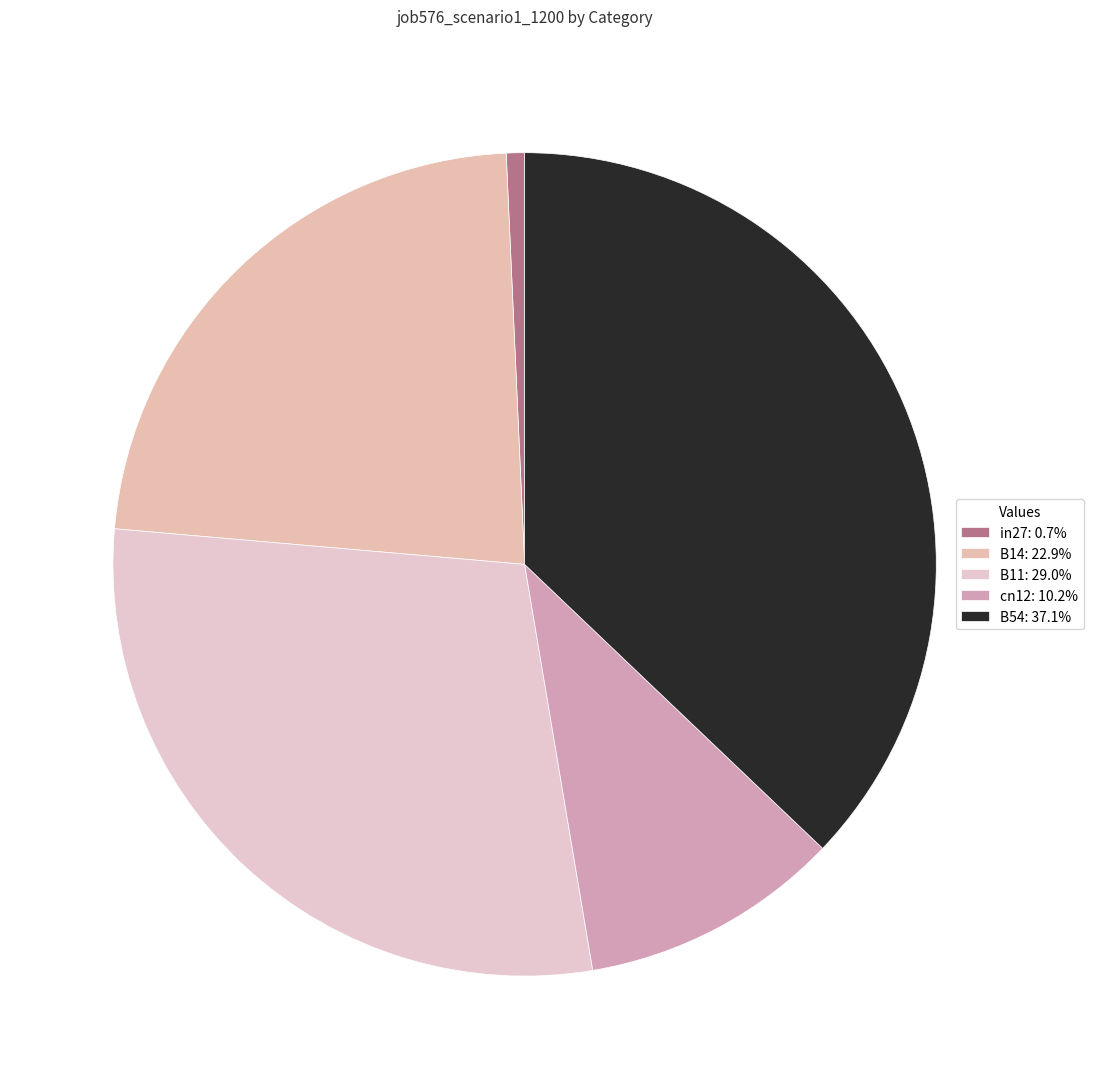

Is it true that B11 is 29% of the pie?

True